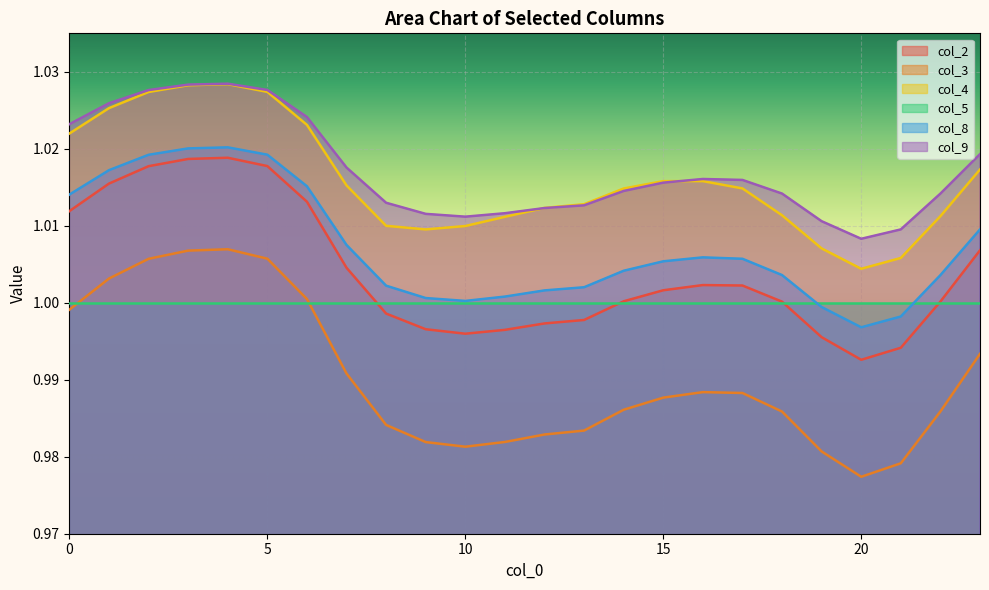

What are all the series names shown in the legend?

col_2, col_3, col_4, col_5, col_8, col_9